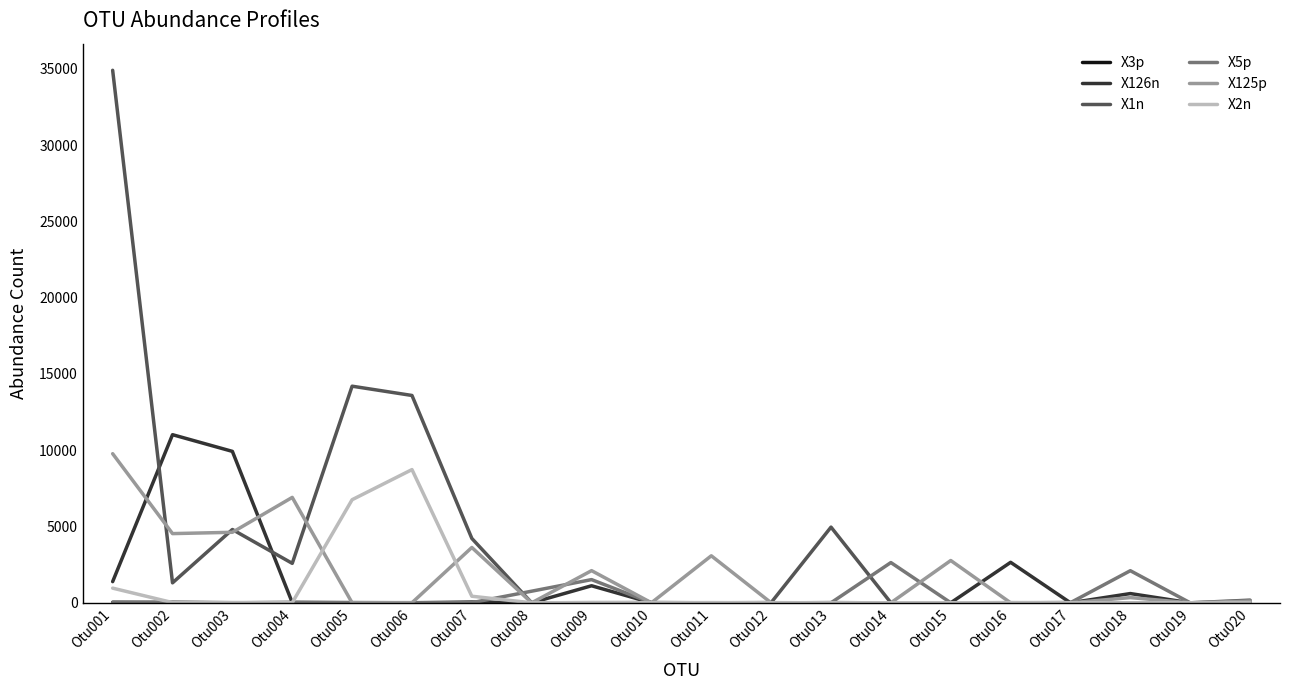

Which series has the widest spread of values?

X1n